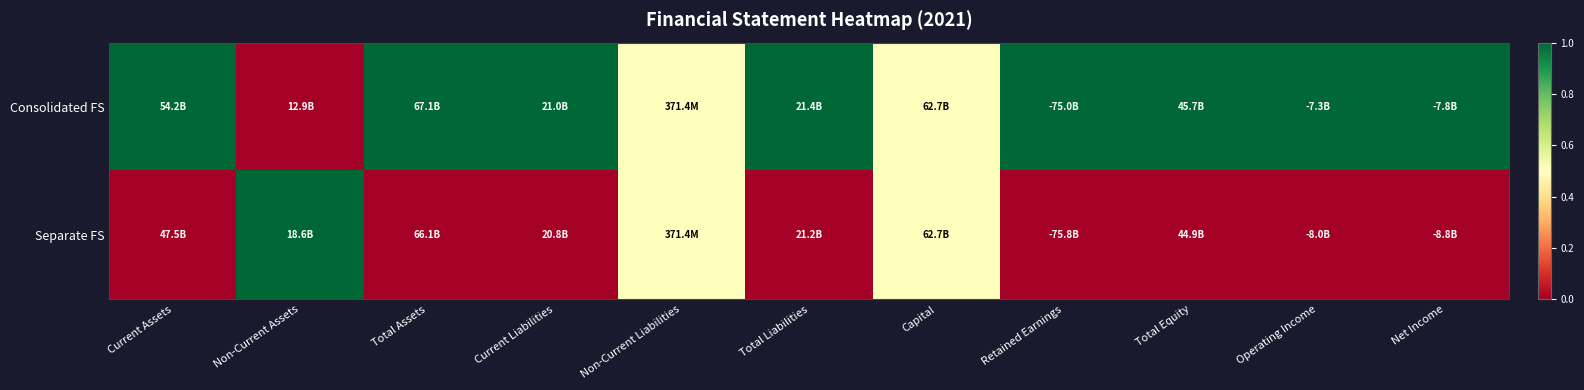

Which series changed the most between Non-Current Assets and Total Assets?

Consolidated FS